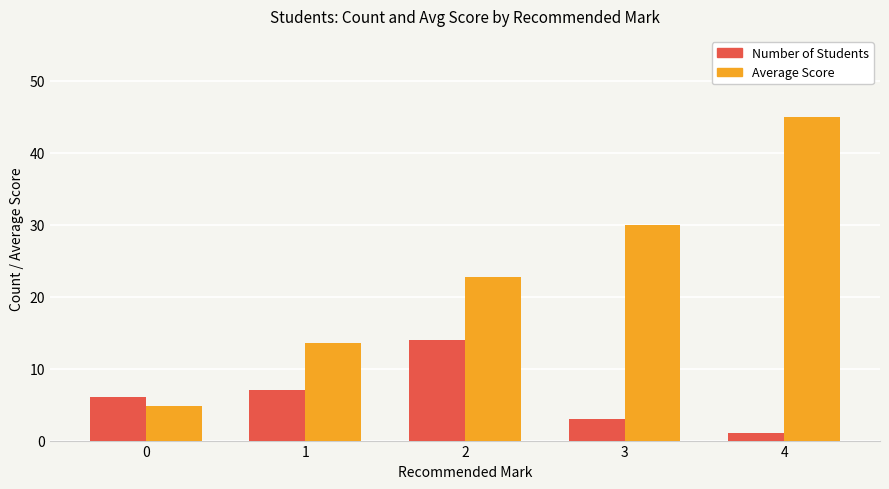

Is it true that Average Score equals 45.0 at 4?

True